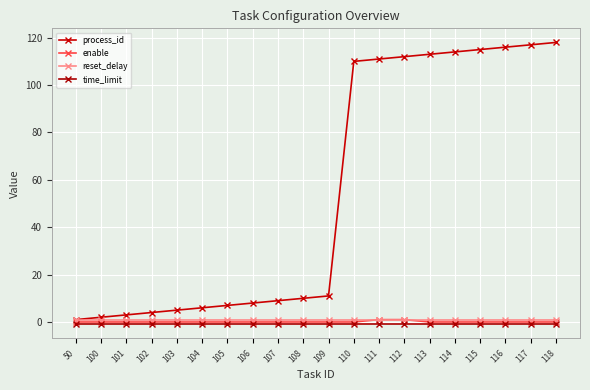

What are all the series names shown in the legend?

process_id, enable, reset_delay, time_limit